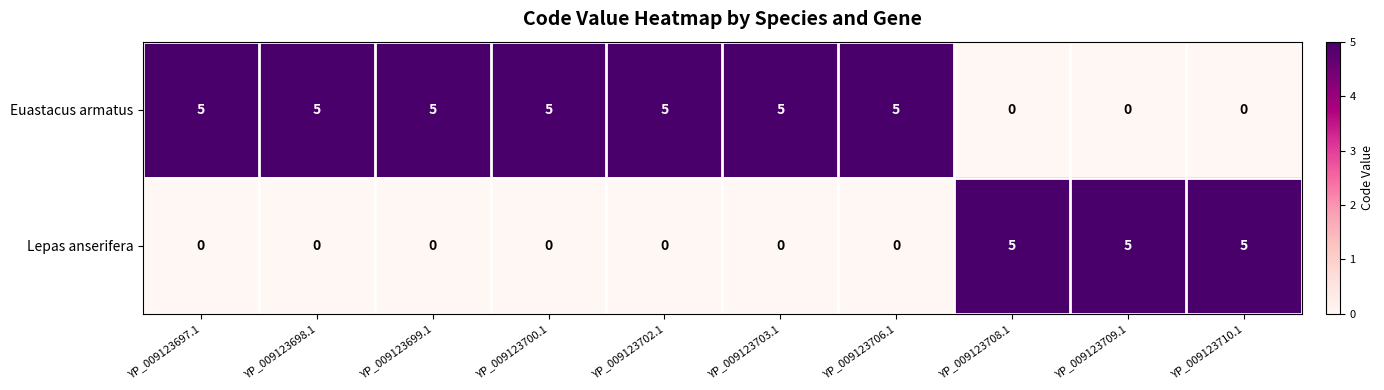

The Euastacus armatus series shows 3 at YP_009123703.1. True or false?

False